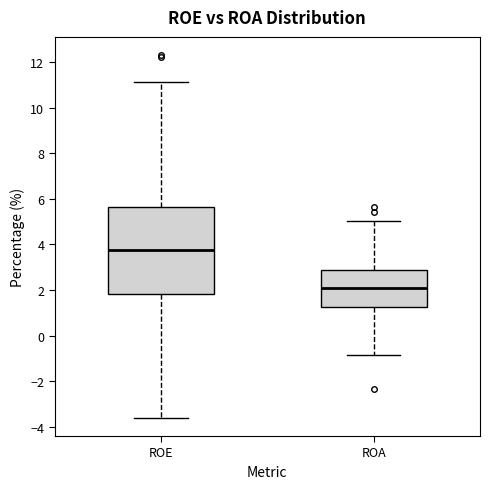

Reading left to right, transcribe this box plot: for each box, give where its median line is, the range the box spans, and where its two whiskers end, as read against the y-axis. The values are not printed on the chart, so give them approximately, as read against the axis.

ROE: median 3.8, box 1.8 to 5.6, whiskers -3.6 to 11.2
ROA: median 2.0, box 1.2 to 2.8, whiskers -0.8 to 5.0